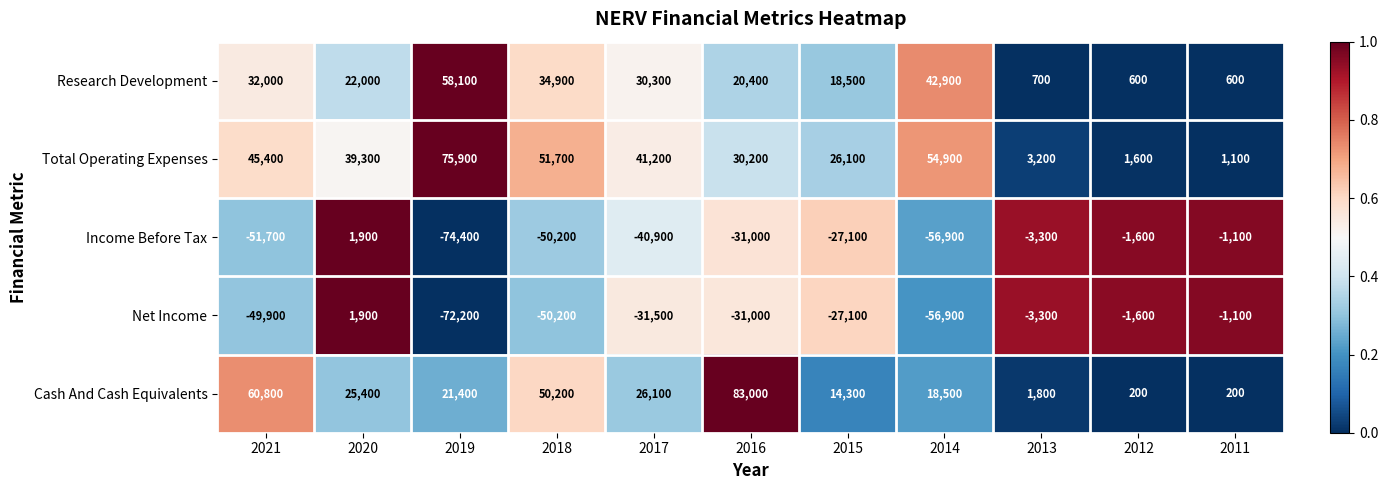

Which category has the lowest value across all series?

2019